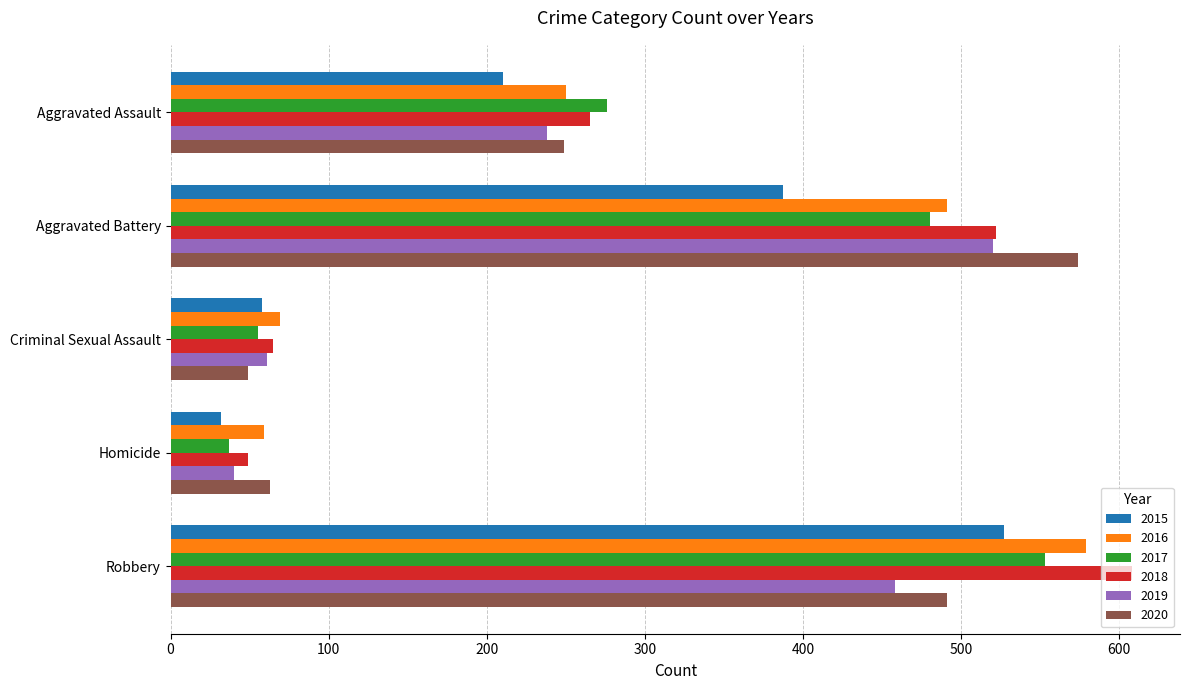

What is the difference between the maximum and second lowest values in the 2019 series?

459